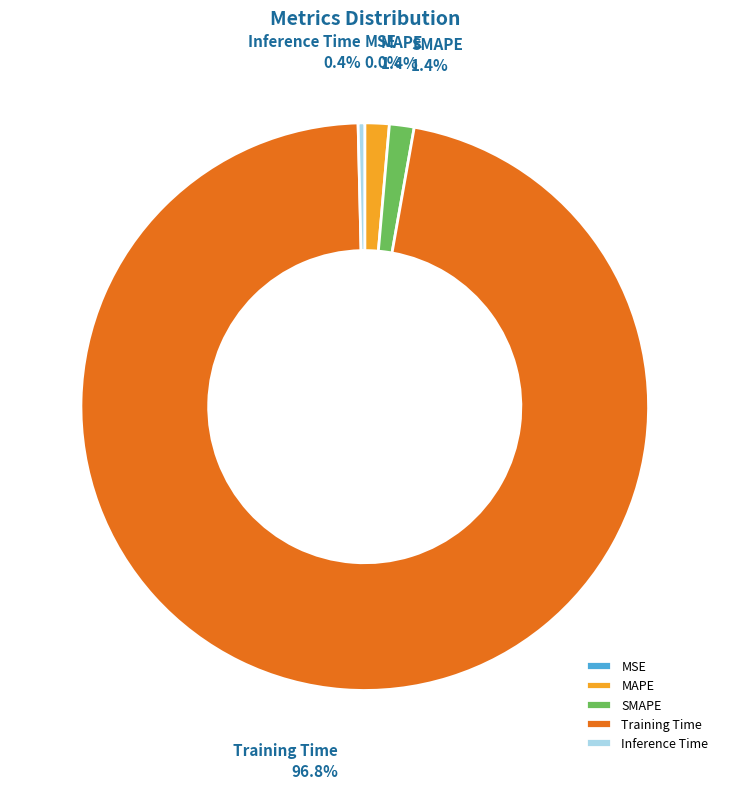

Is there any slice that represents more than half of the pie?

Yes